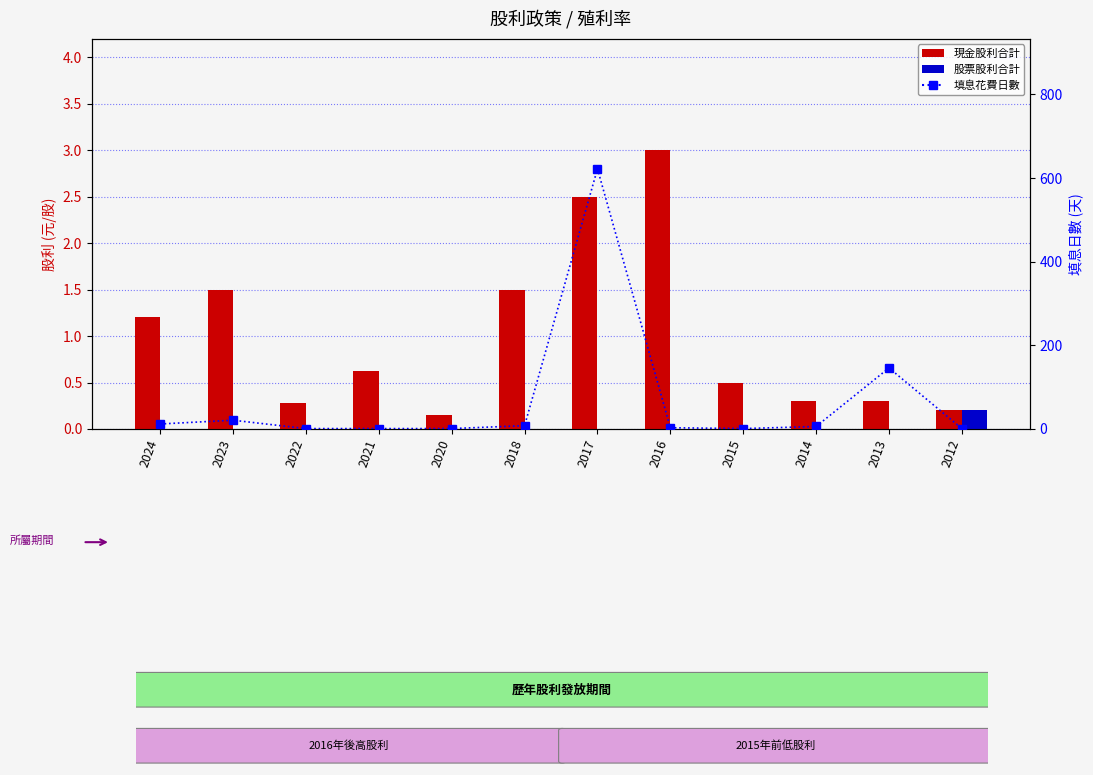

What is the value of the 填息花費日數 bar at the 4th from the left?

1.0